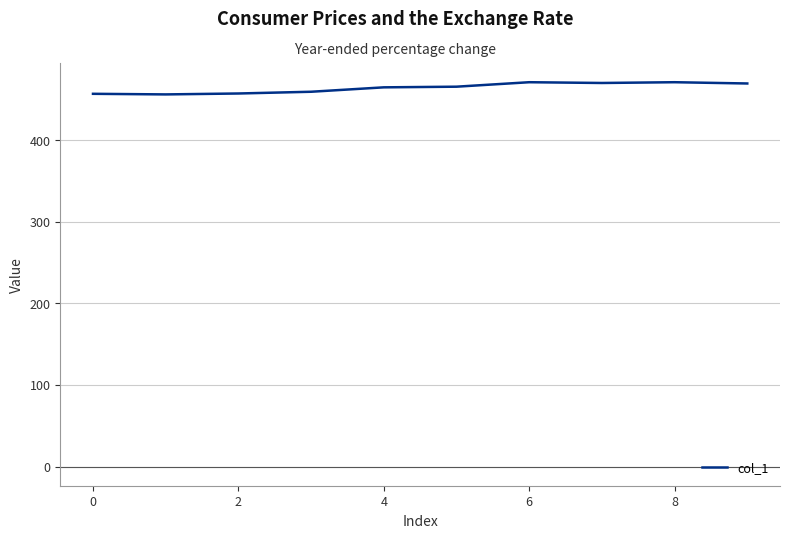

What is the maximum value shown in the chart?

470.9